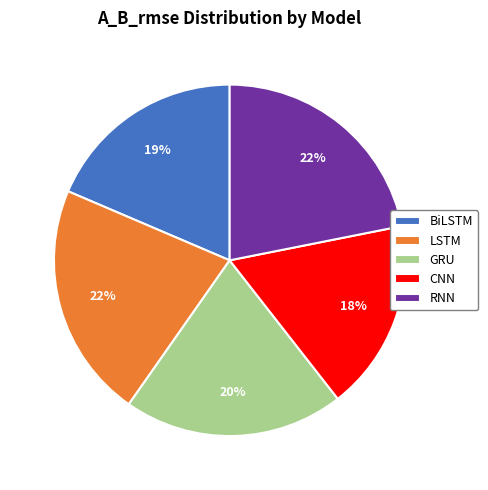

To the nearest percent, what percentage of the pie is RNN?

22%